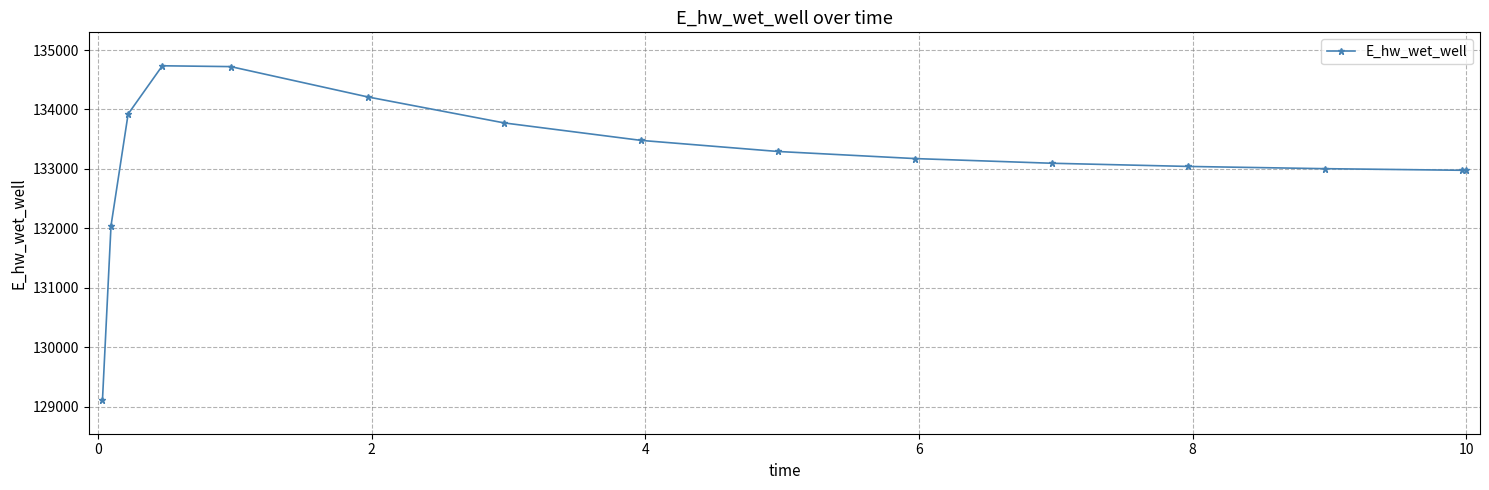

What is the difference between the maximum and minimum values?

5624.9